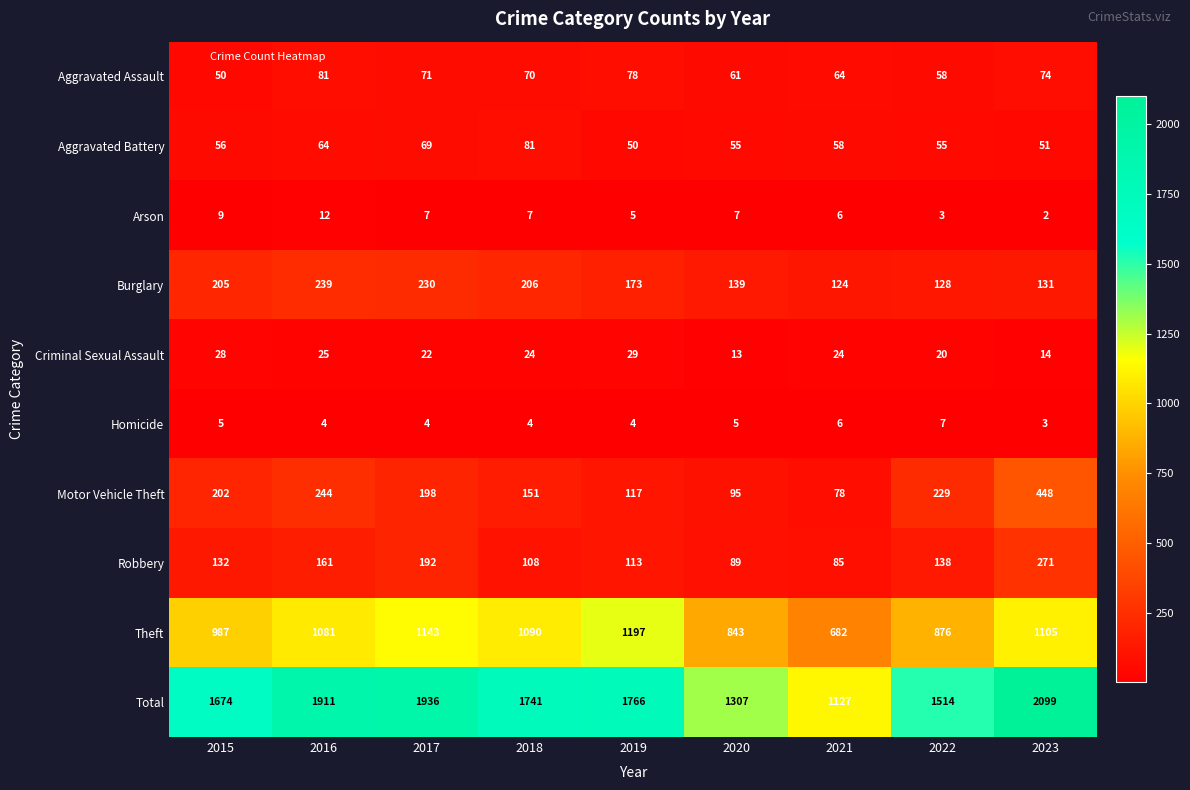

Is it true that Theft equals 1197 at 2019?

True